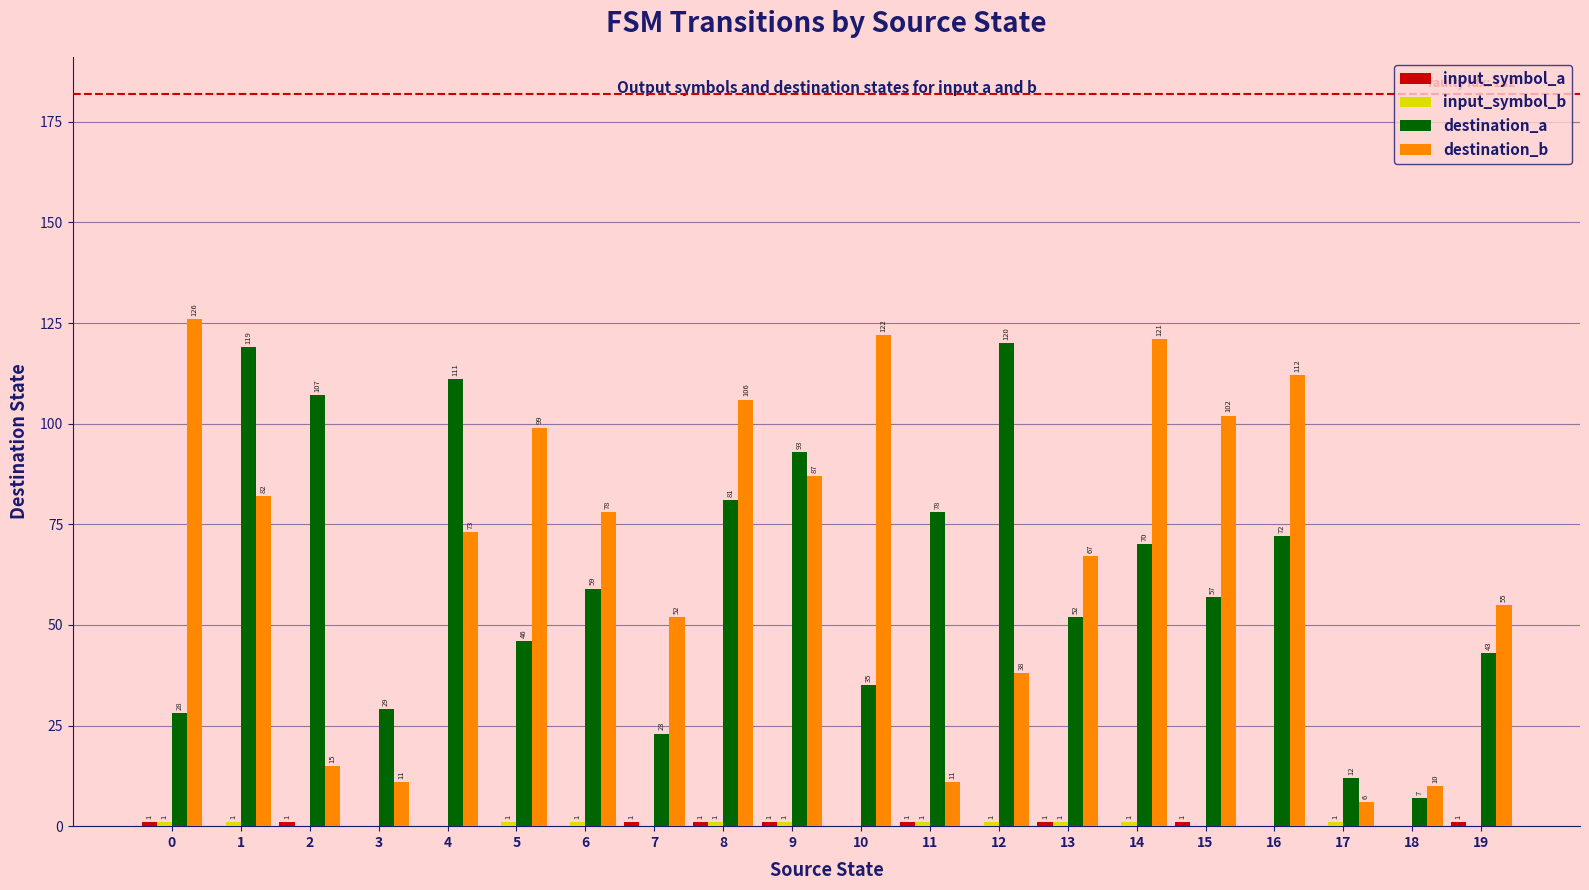

Does the chart contain stacked bars?

No